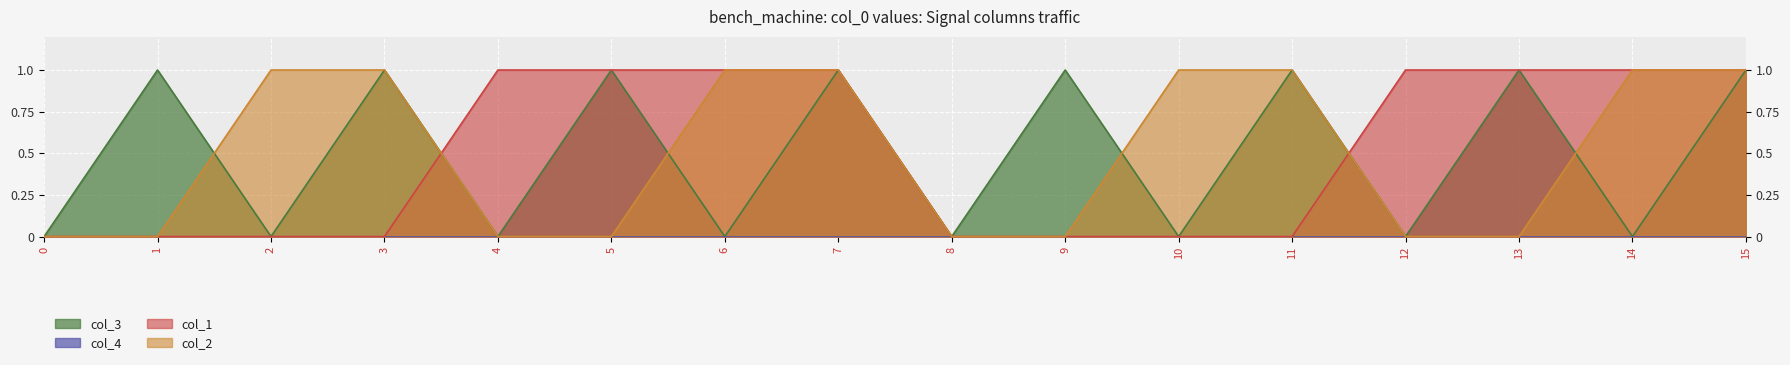

What is the greatest value displayed?

1